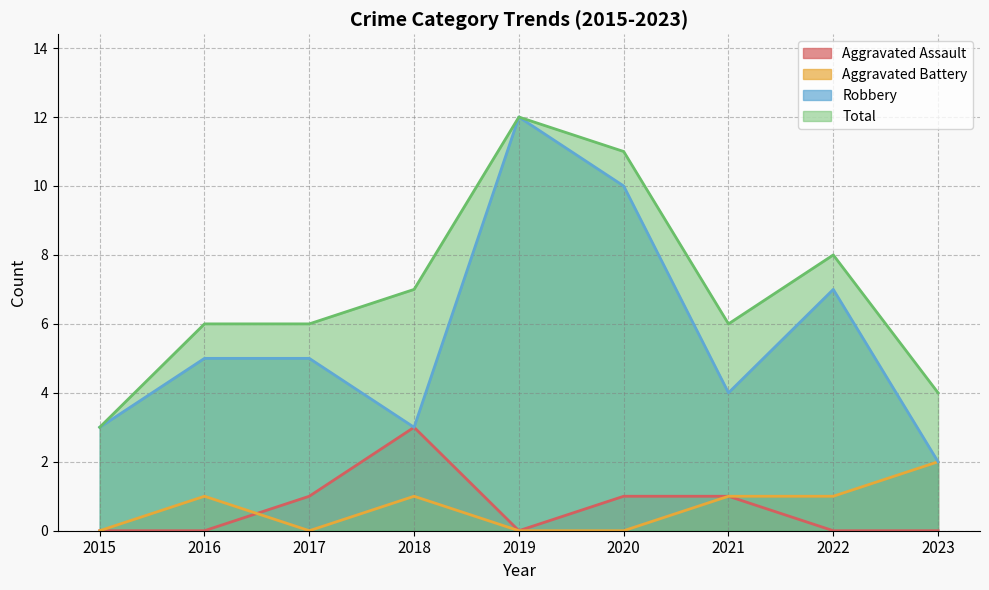

The value of Aggravated Assault at 2016 is 0. True or false?

True